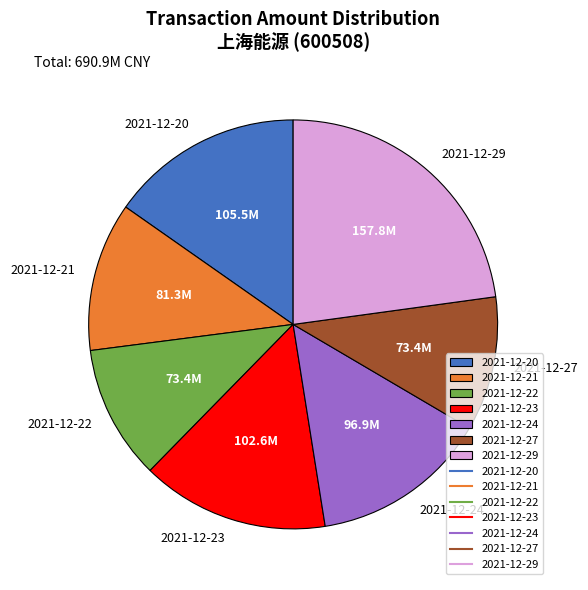

Which has a higher value, 2021-12-20 or 2021-12-21?

2021-12-20